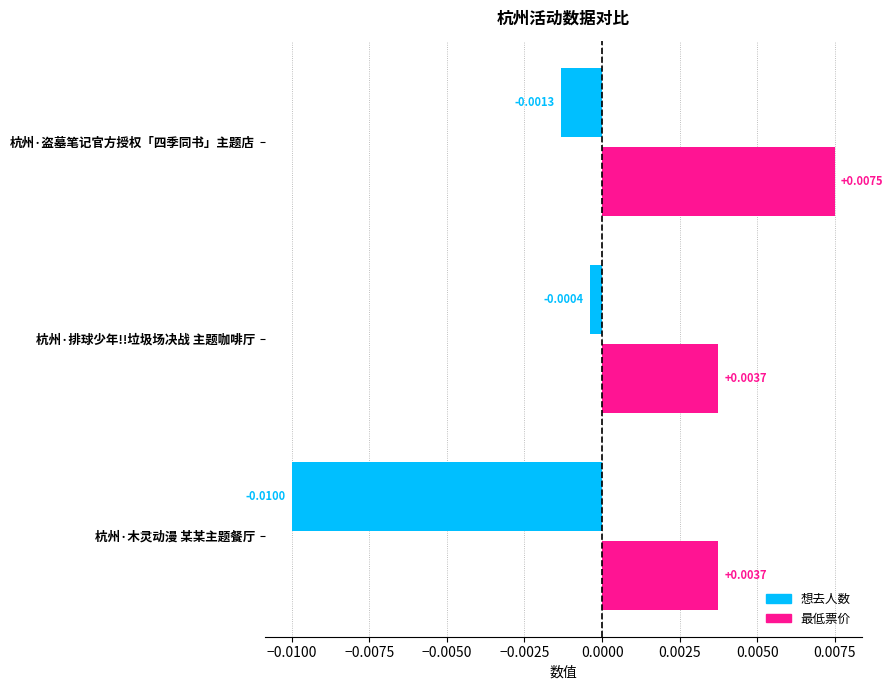

What are all the series names shown in the legend?

想去人数, 最低票价